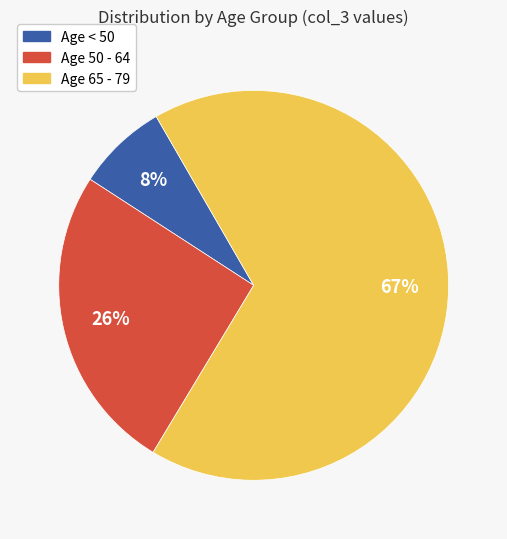

Is it true that Age 65 - 79 is 56% of the pie?

False